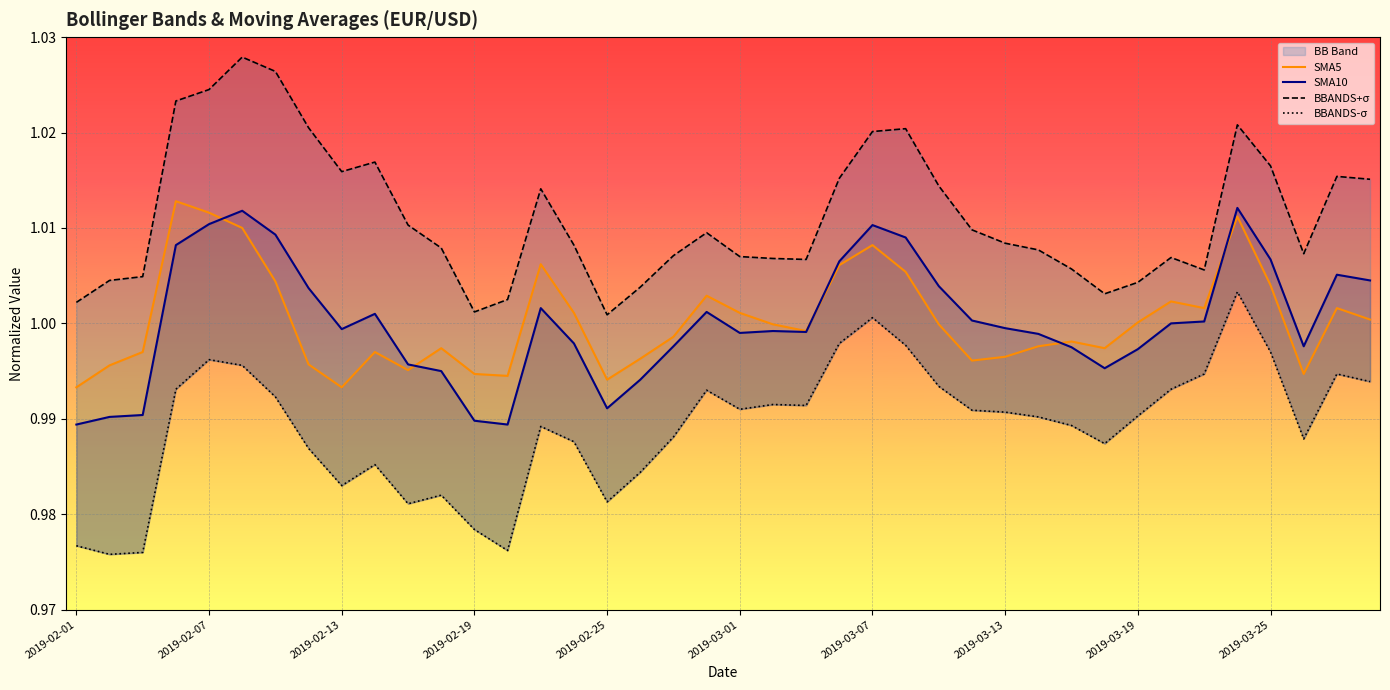

The value of BBANDS-σ at 38 is 0.7. True or false?

False